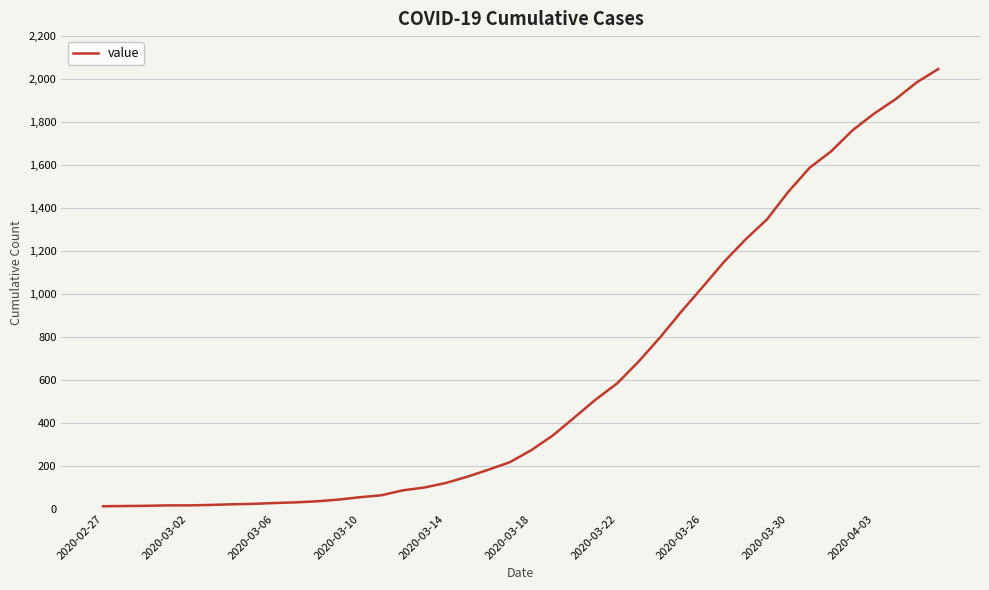

What is the greatest value displayed?

2047